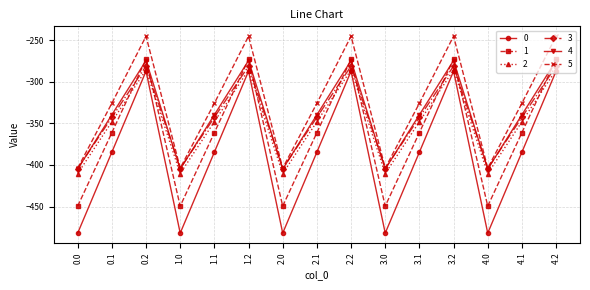

Is it true that 3 equals -164.2 at 4.0?

False